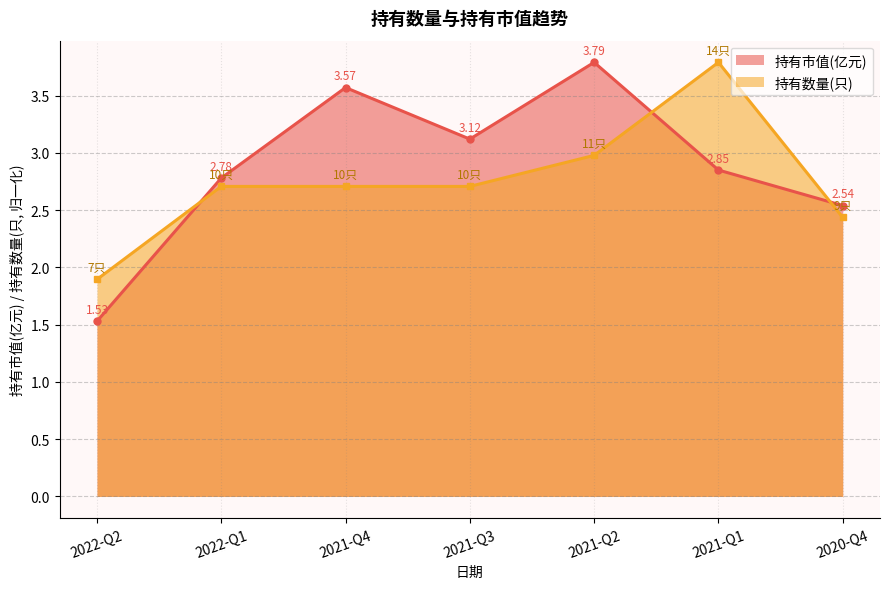

Where is the first local maximum for 持有数量(只)?

2021-Q1